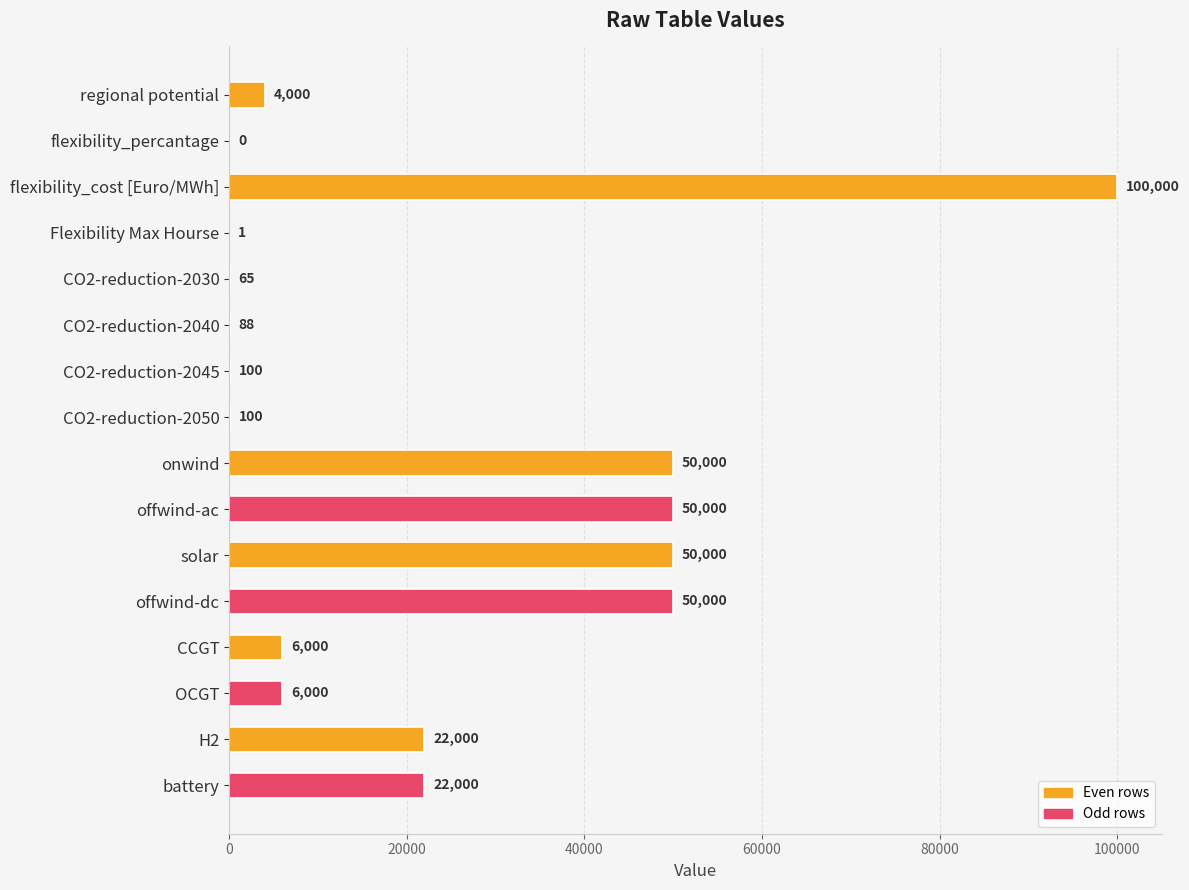

What is the sum of all values?

360354